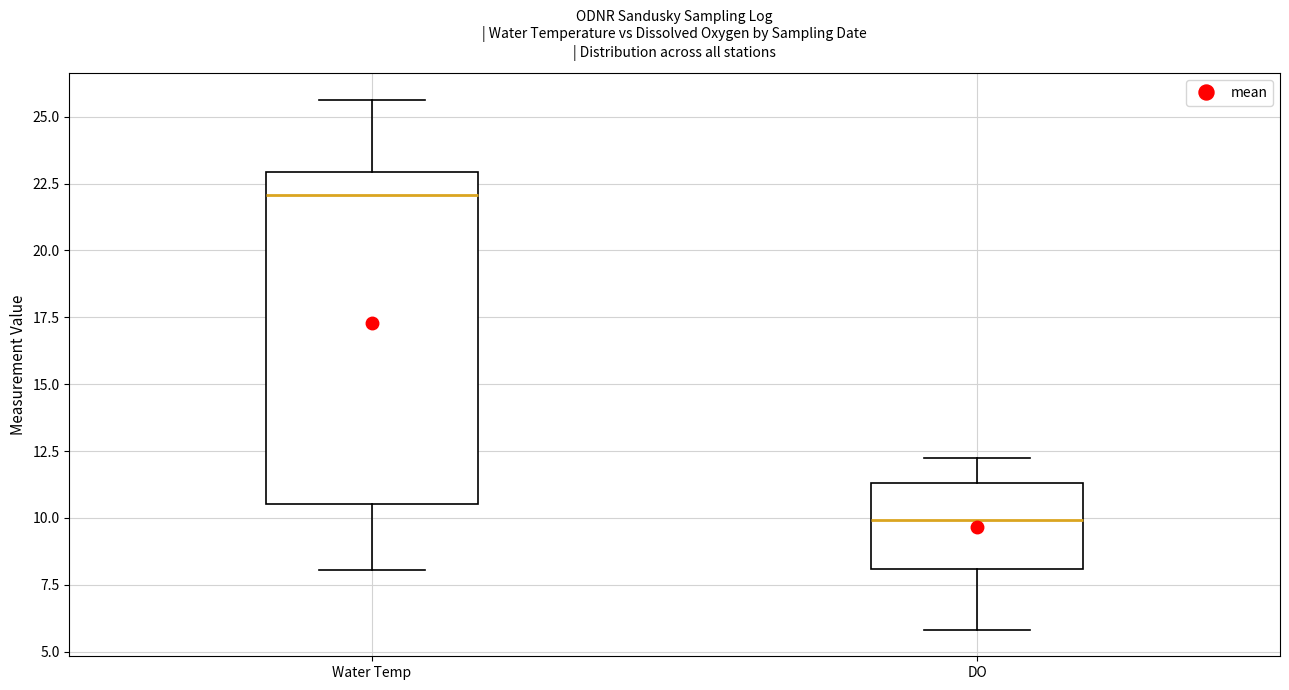

Where is the lower edge of the box for Water Temp on the y-axis? The values are not printed on the chart, so give them approximately, as read against the axis.

10.5